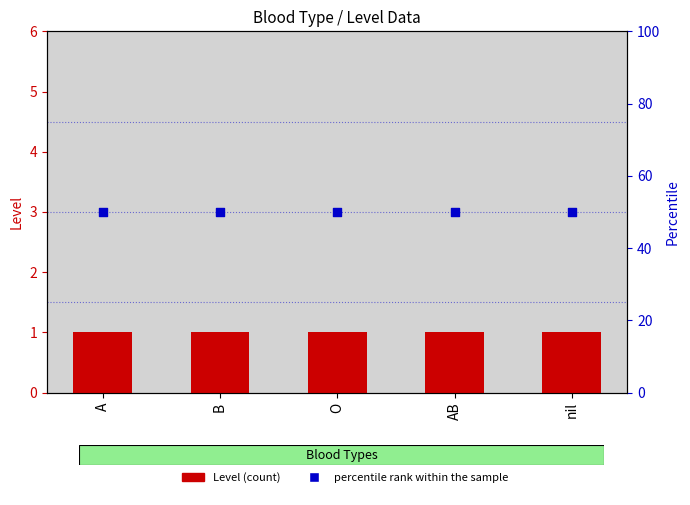

At how many categories does at least one series exceed 9?

5